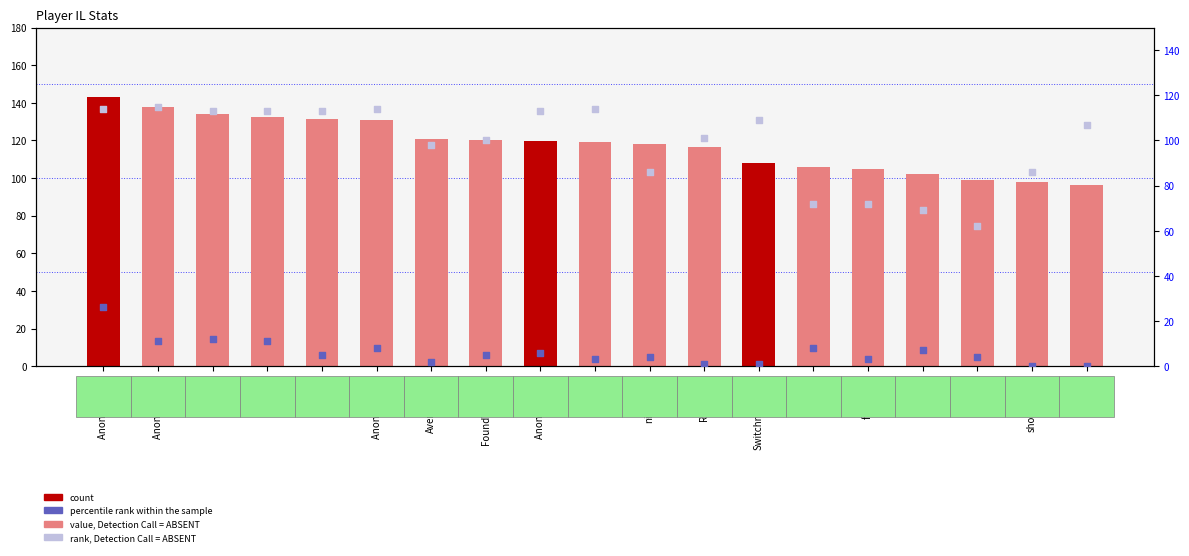

At which category is the sum across all series the highest?

Anonymous 3